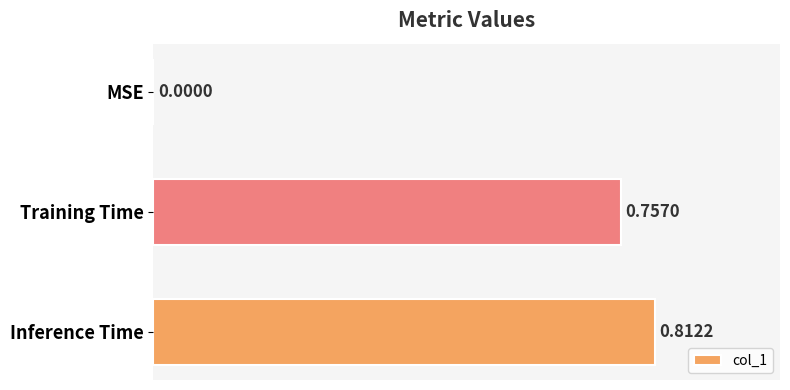

What is the change in value from MSE to Training Time?

+0.8